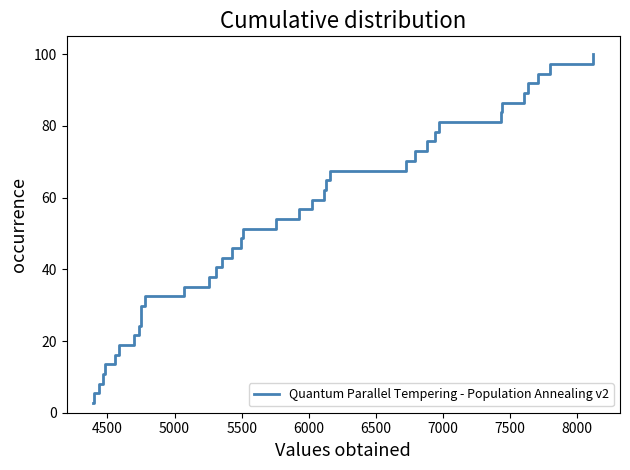

Count the number of values greater than 51.

19